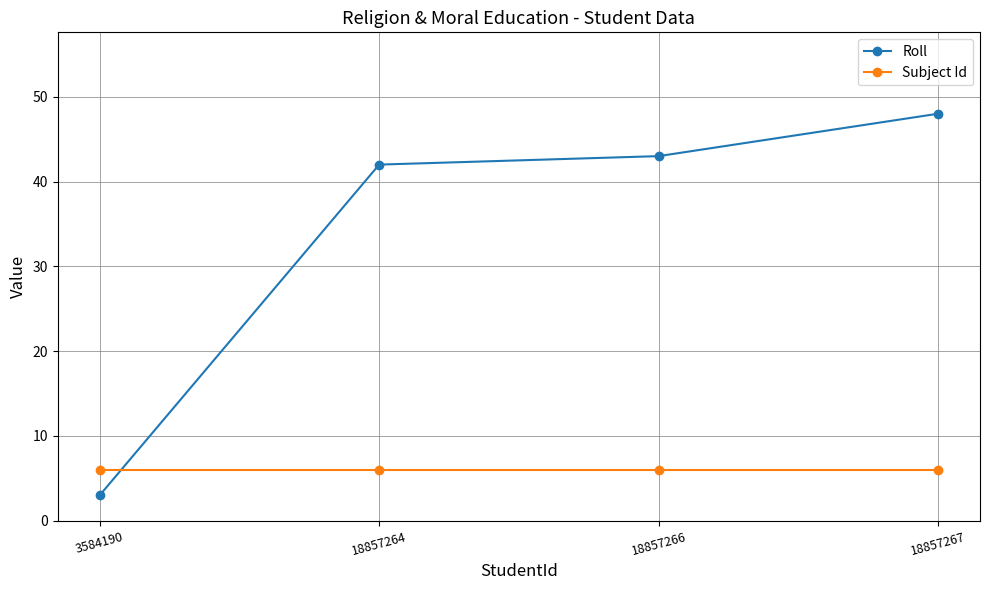

What is the value of the Subject Id point at the 4th from the left?

6